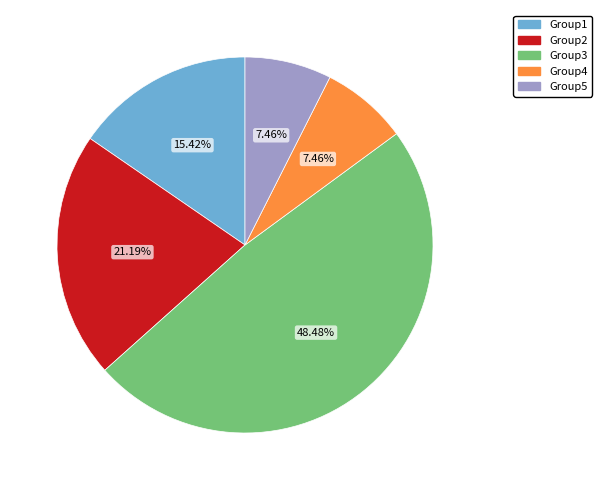

Does any single category account for the majority?

No